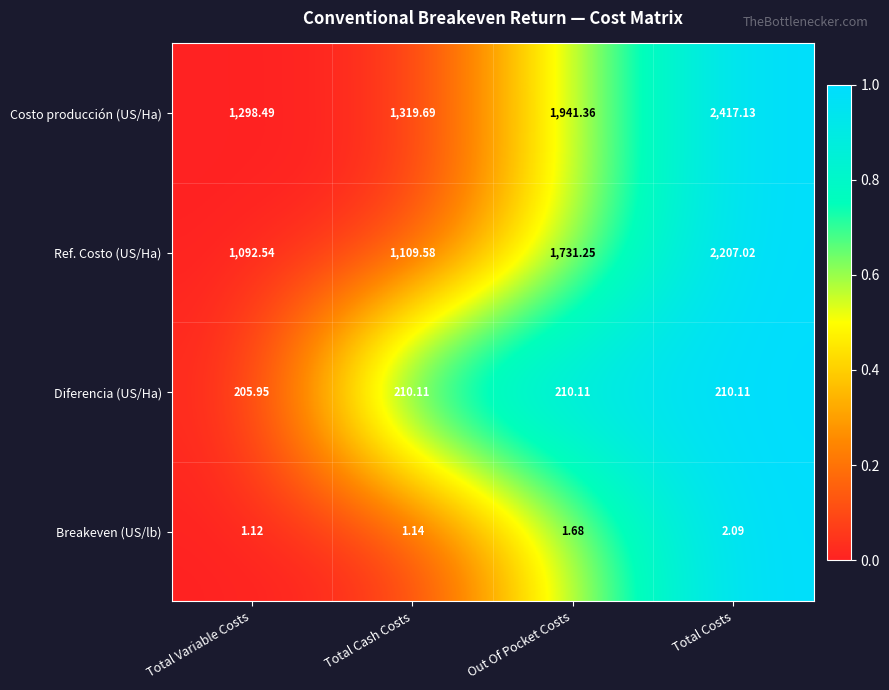

List the series in order of their peak value, highest first.

Costo producción (US/Ha), Ref. Costo (US/Ha), Diferencia (US/Ha), Breakeven (US/lb)